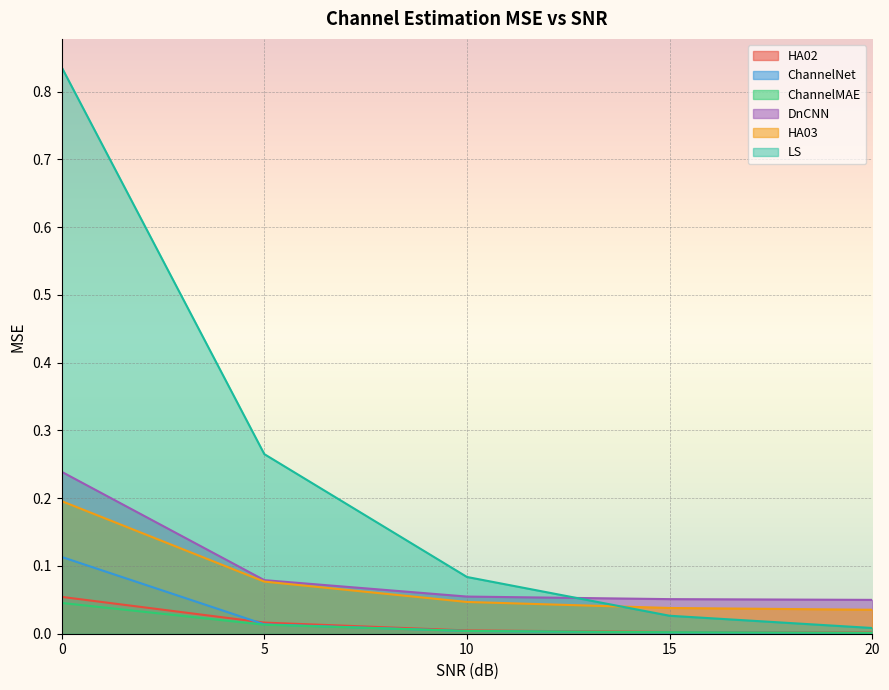

True or false: ChannelNet has a value of 0.0 at 10.

False